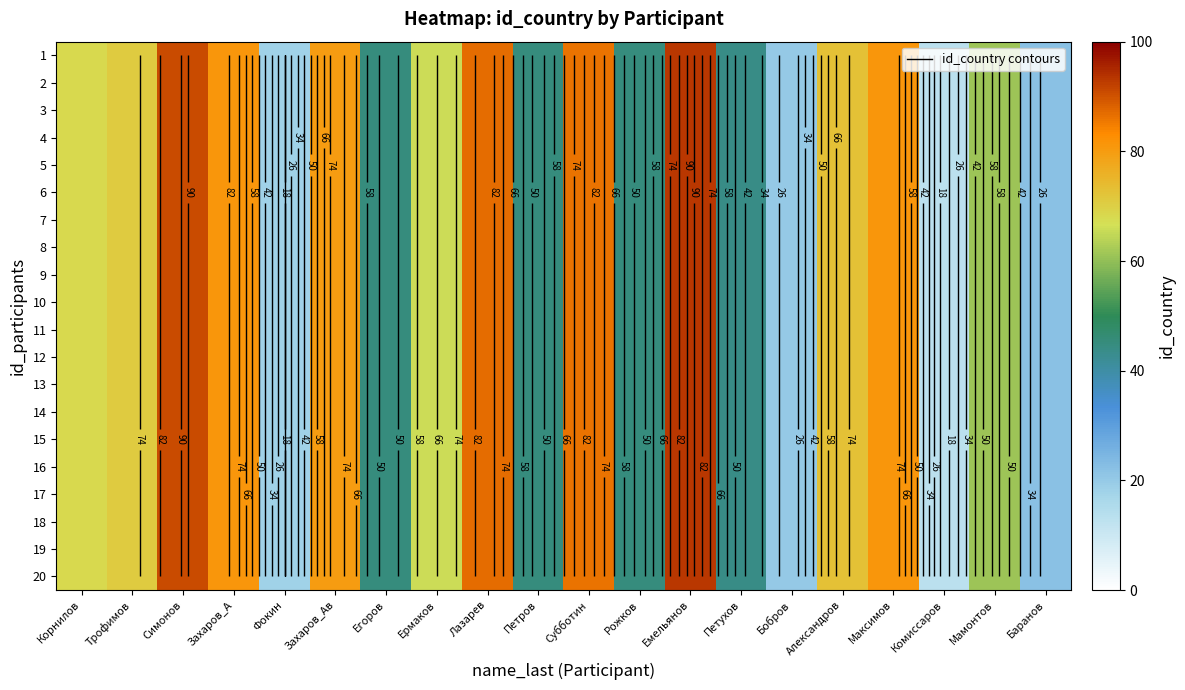

What is the average value of the 17 series?

60